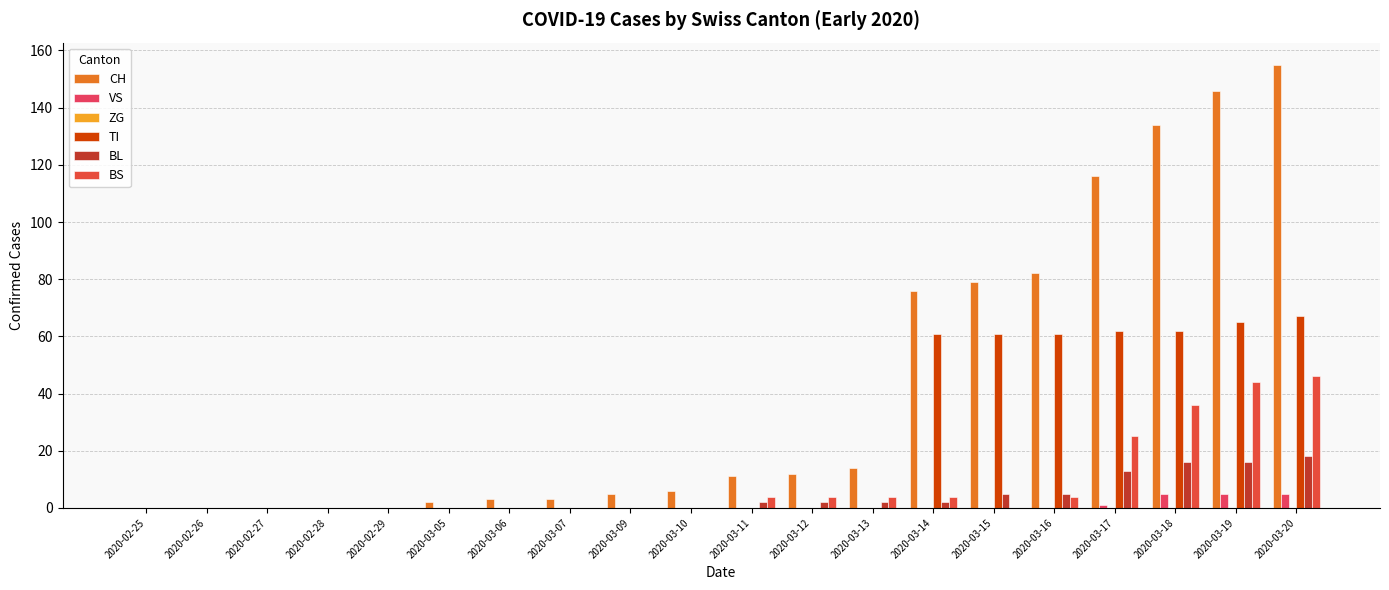

Rank the series by their maximum value, from highest to lowest.

CH, TI, BS, BL, VS, ZG